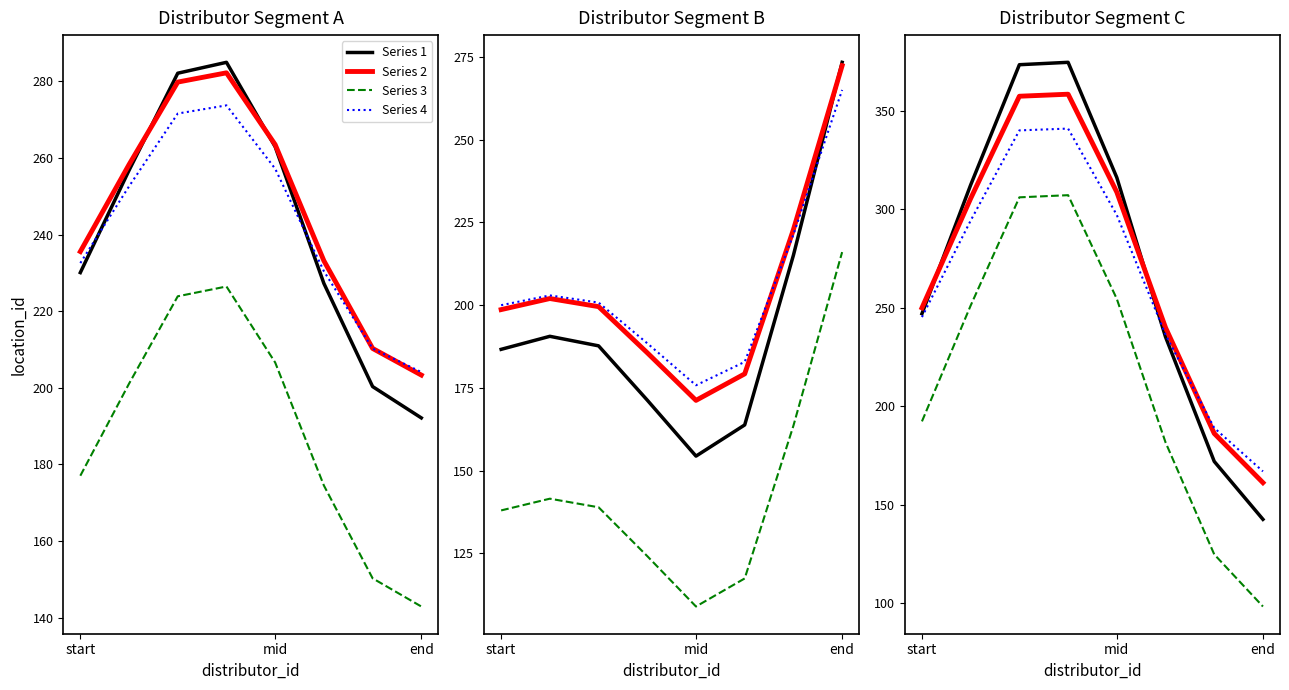

Which series has the widest spread of values?

Series 1